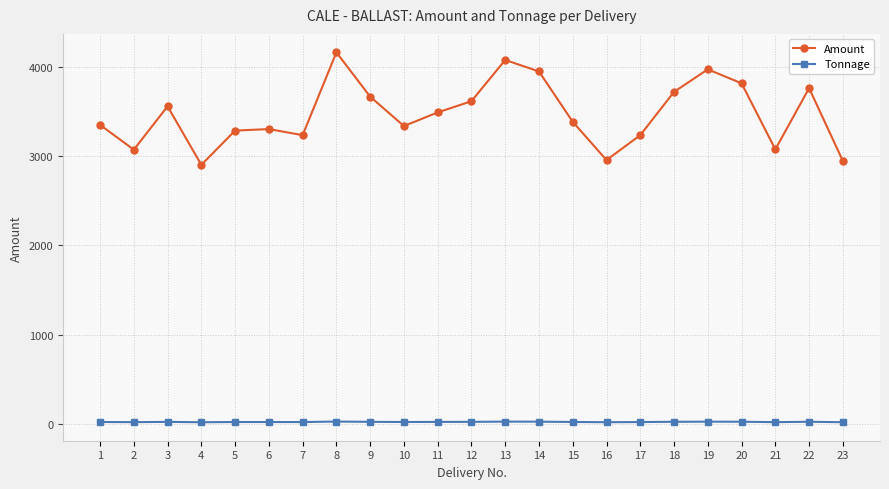

Rank the series by their maximum value, from highest to lowest.

Amount, Tonnage